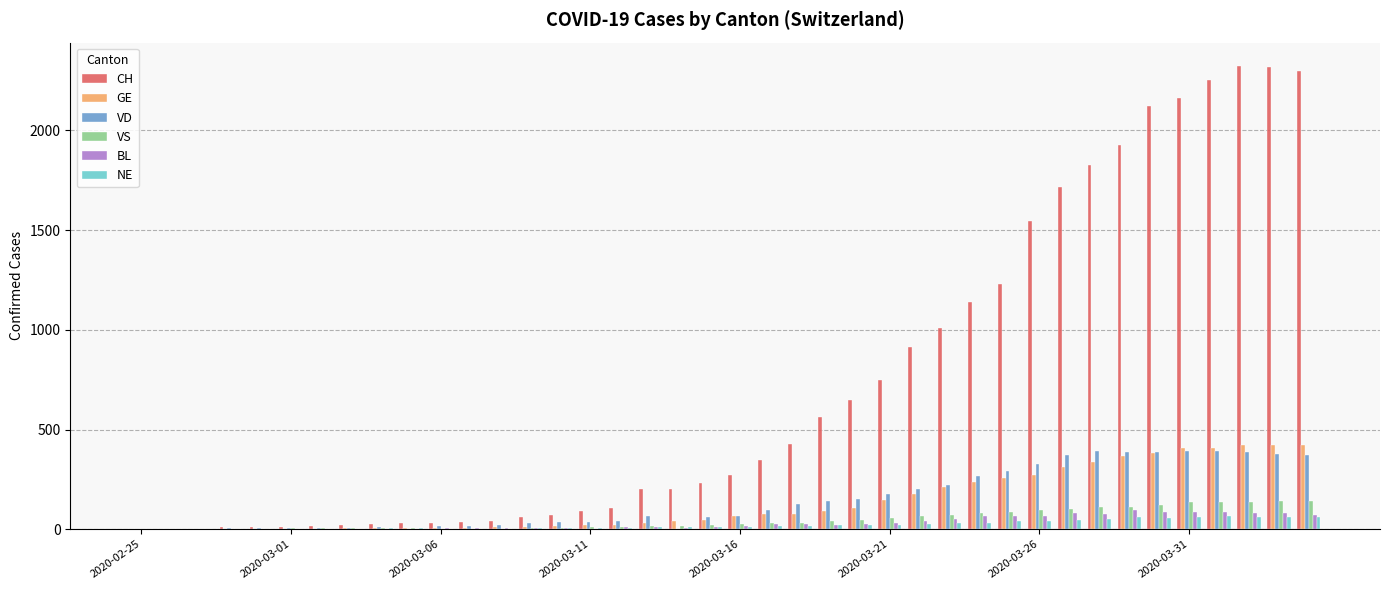

What is the average value of the VD series?

147